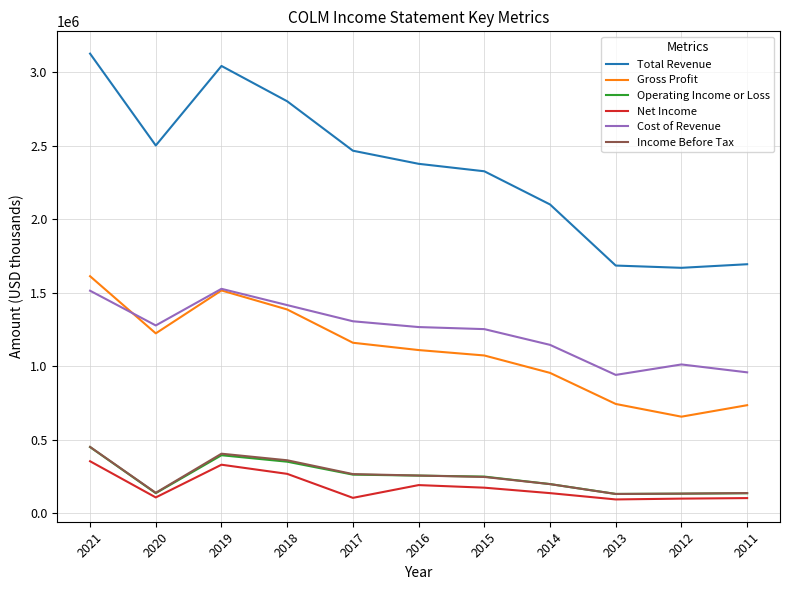

The value of Operating Income or Loss at 2021 is 450500. True or false?

True